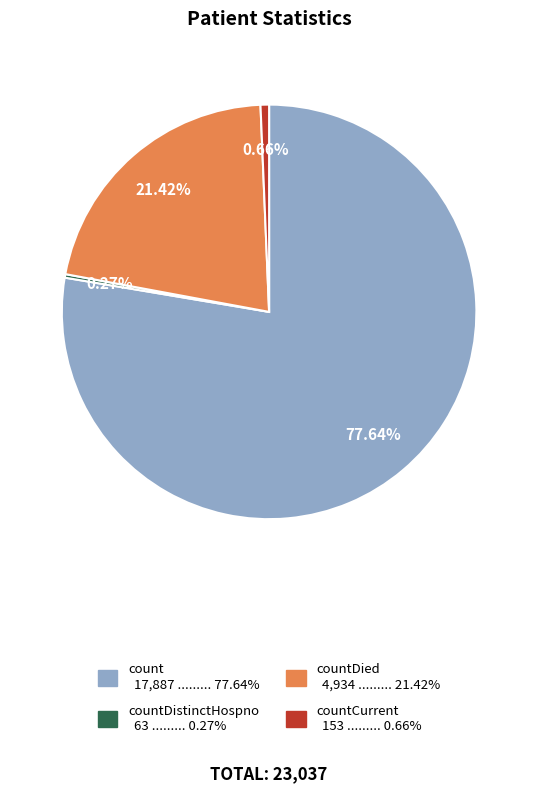

Is there any slice that represents more than half of the pie?

Yes